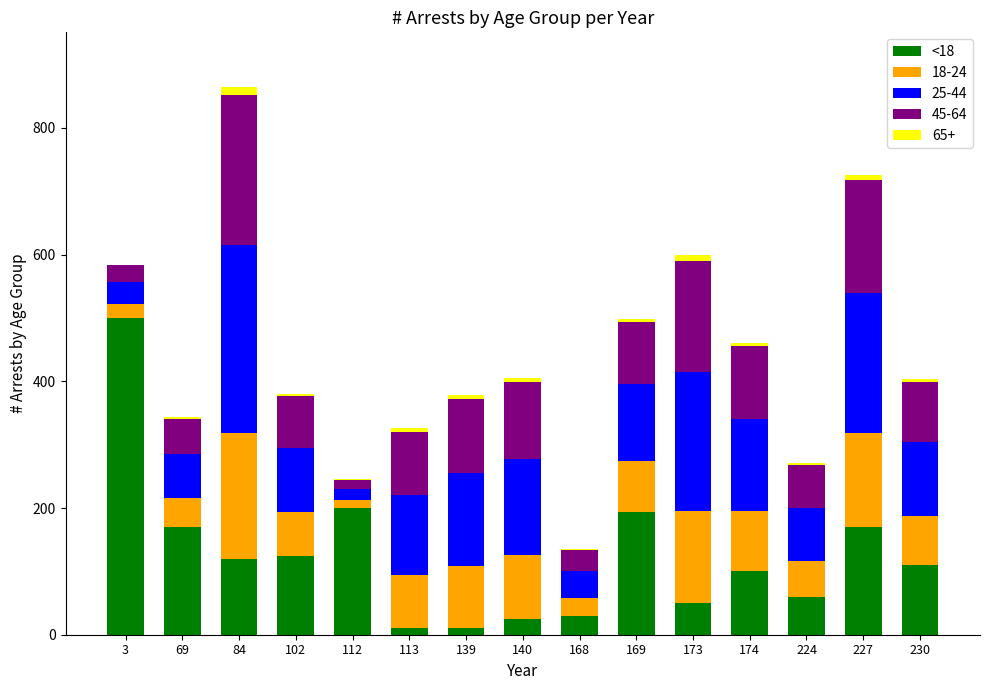

What is the maximum value for <18?

500.0